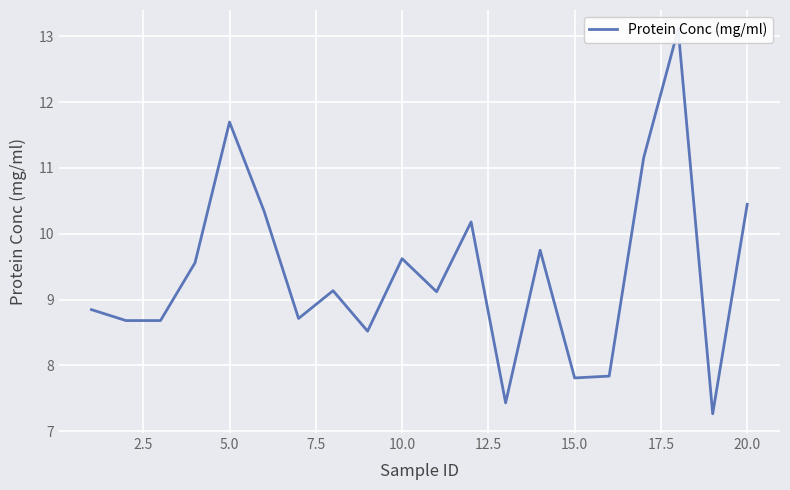

How many interior local valleys (lower than both neighbors) does the data have?

6